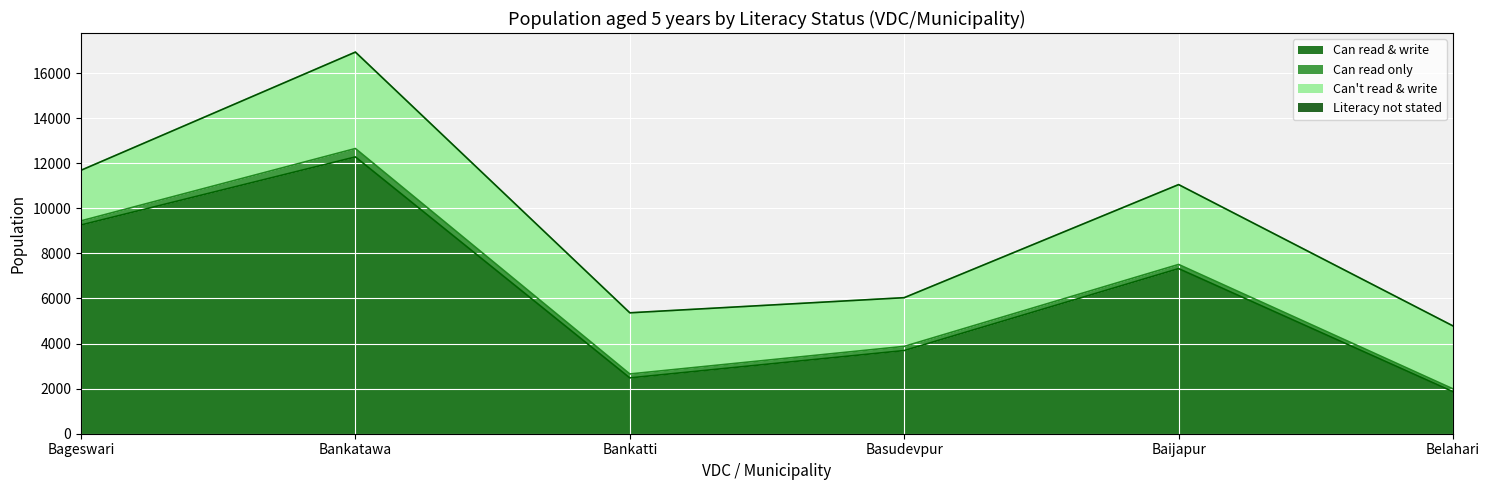

The Can't read & write series shows 3481 at Bageswari. True or false?

False